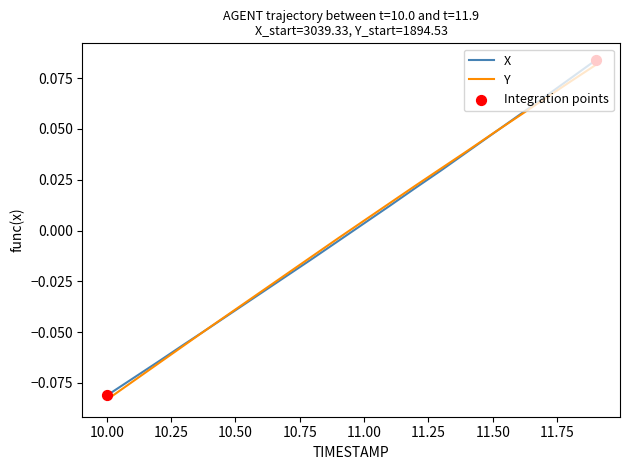

Which series has the widest spread of values?

X